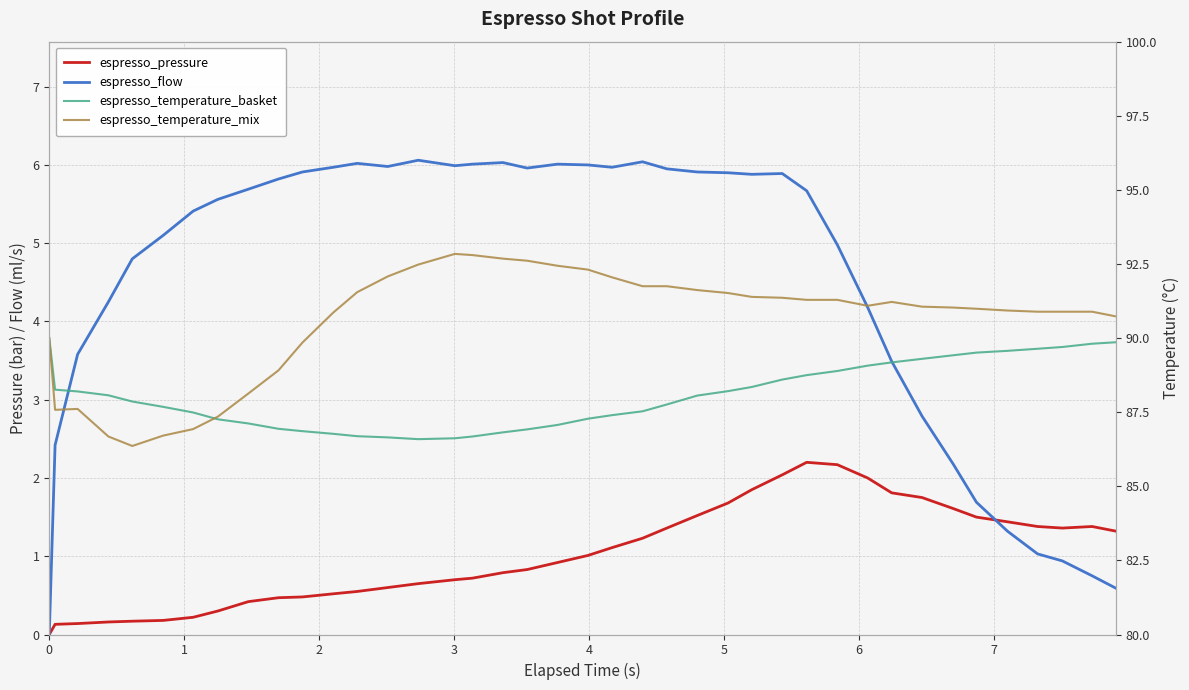

Is the value of espresso_temperature_mix at 22 greater than the value of espresso_flow at 28?

Yes